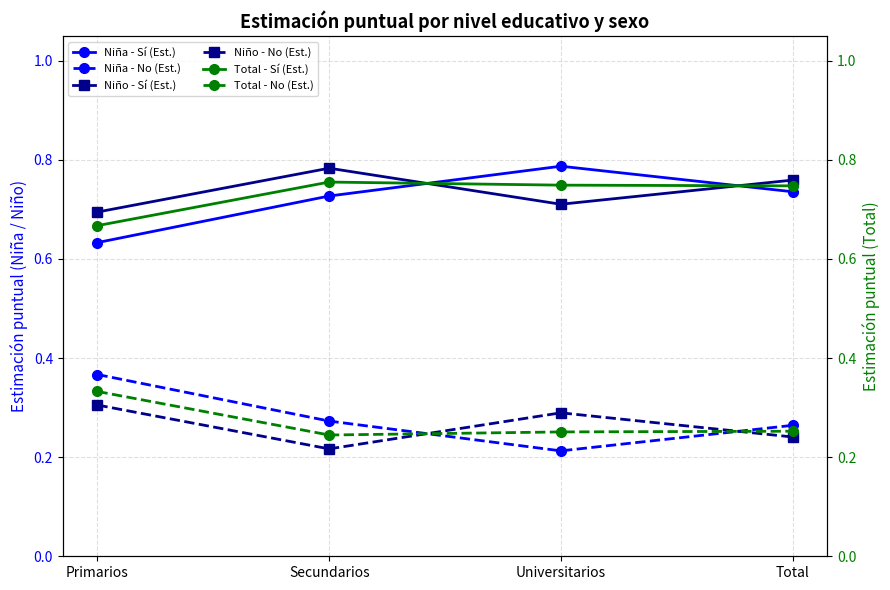

What is the difference between the Niño - No (Est.) values at Secundarios and Primarios?

0.1